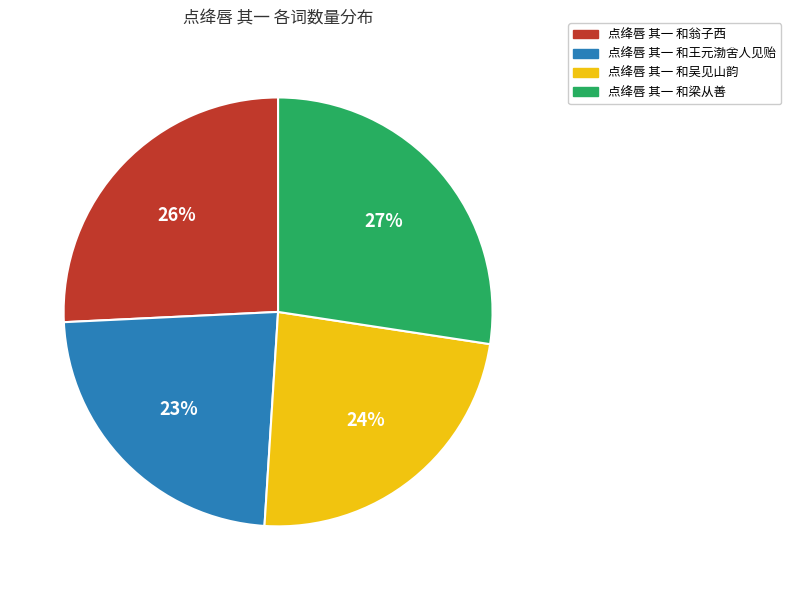

To the nearest percent, what is the difference between the largest and smallest slice percentages?

4%